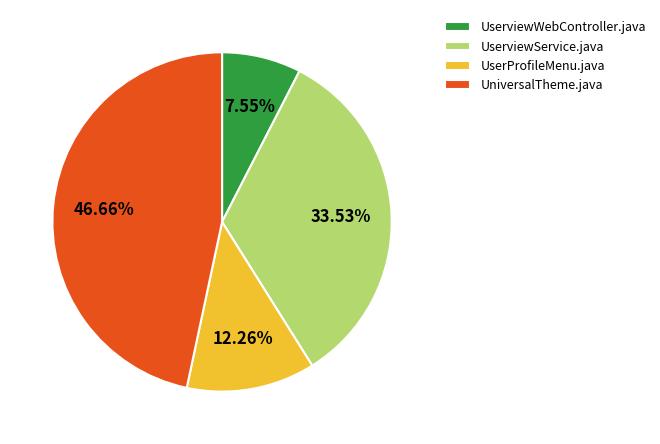

The UserviewWebController.java slice represents 8% of the pie. True or false?

True